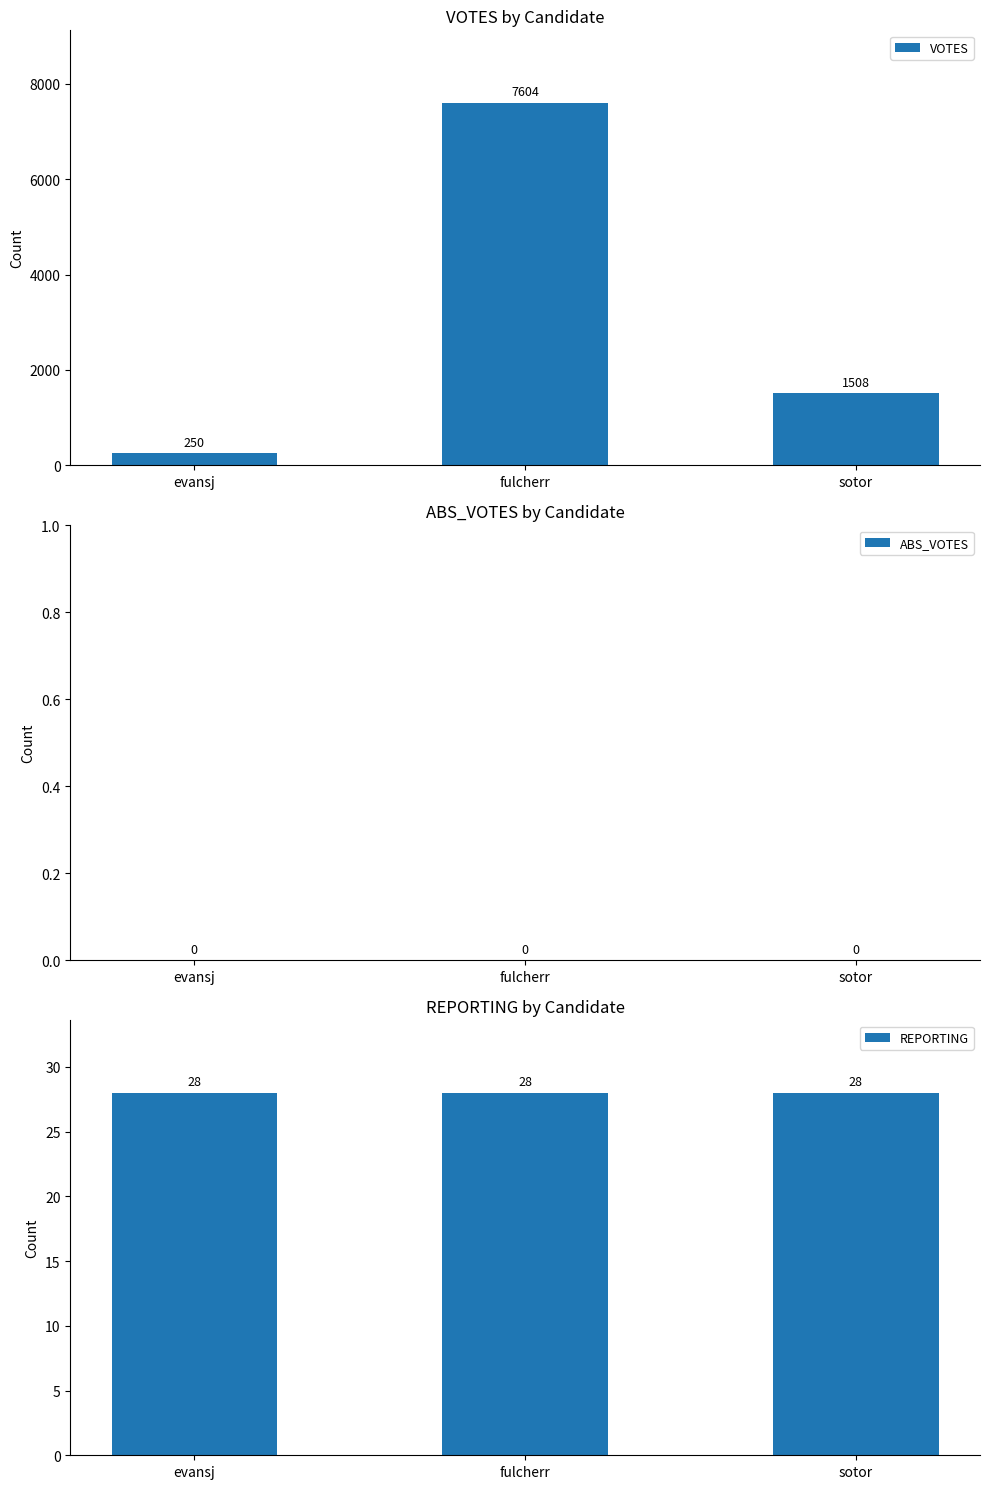

At which category does the chart reach its minimum across all series?

evansj